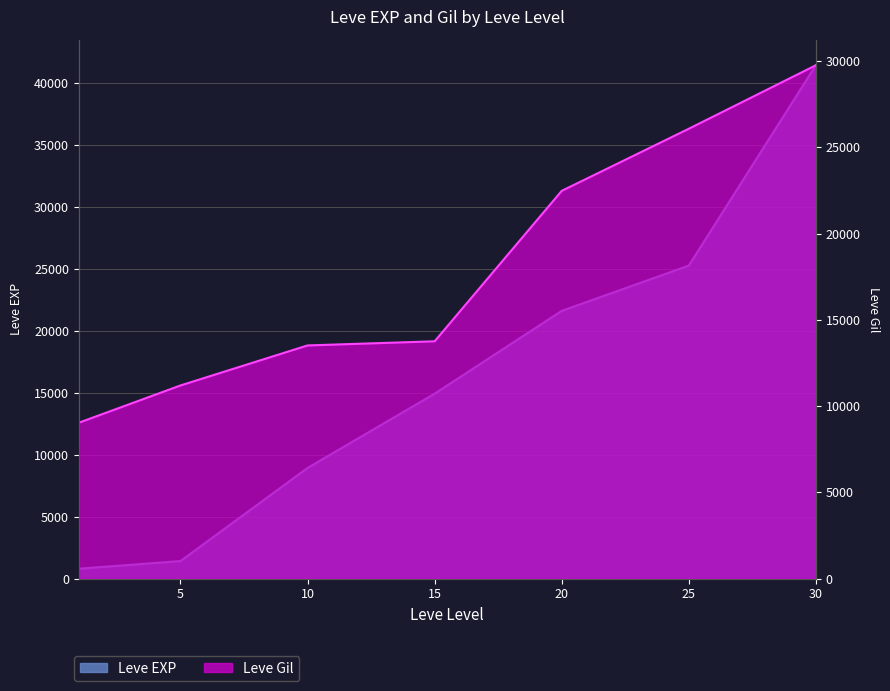

Rank the series by their maximum value, from highest to lowest.

Leve EXP, Leve Gil